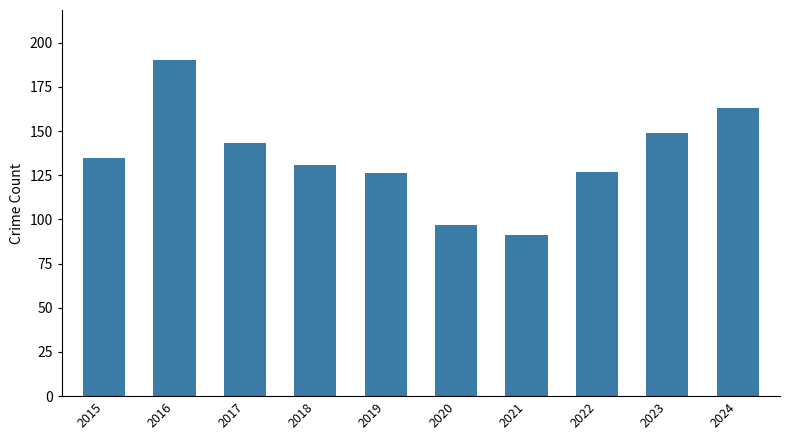

What is the difference between the maximum and minimum values?

99